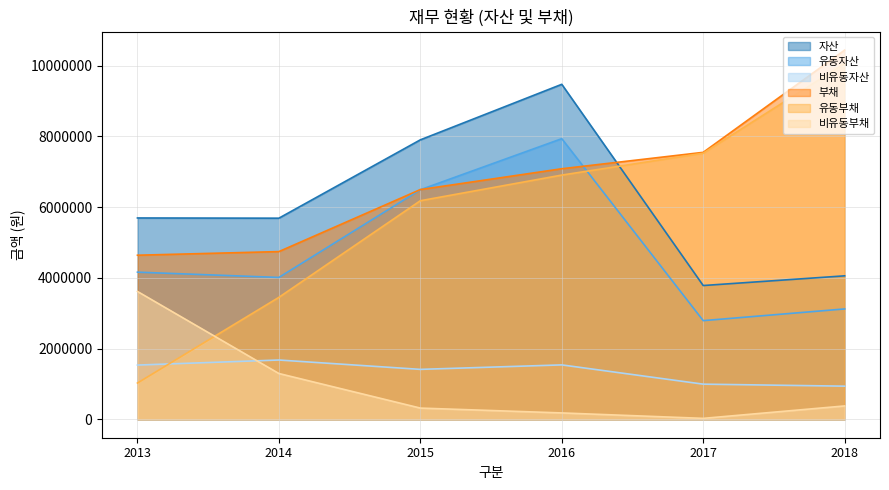

What is the difference between the maximum and minimum values in the 부채 series?

5799976